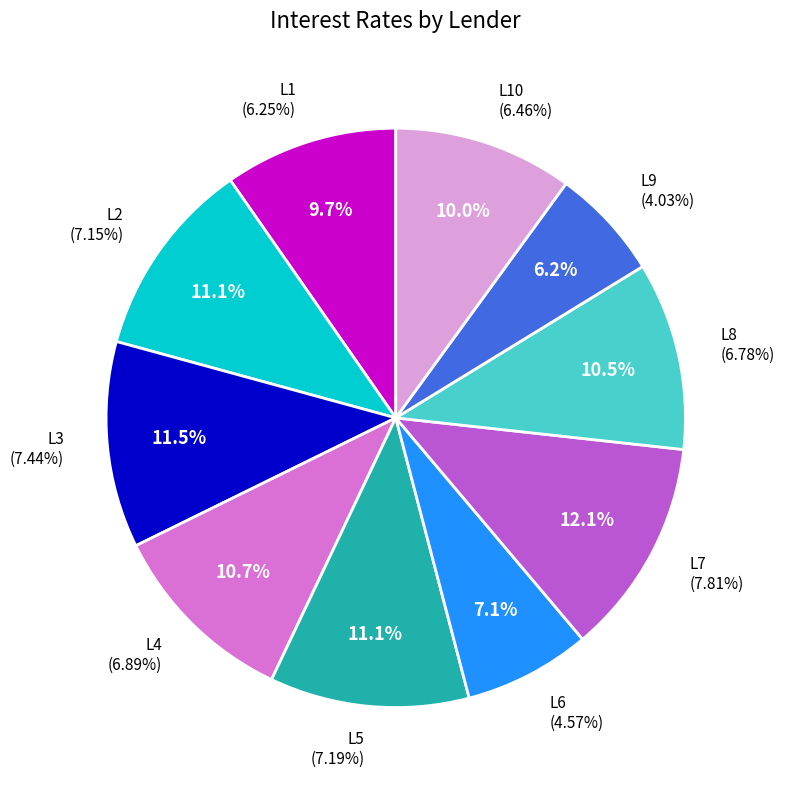

To the nearest percent, what is the difference between the L9 and L2 slice percentages?

5%